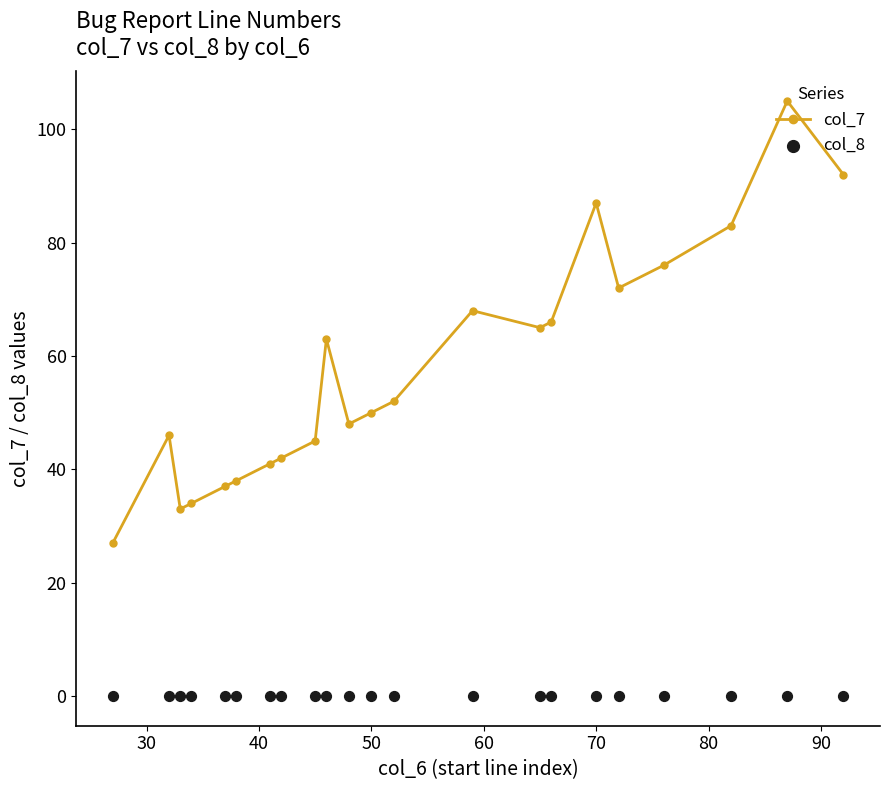

Which series has the largest total across all categories?

col_7